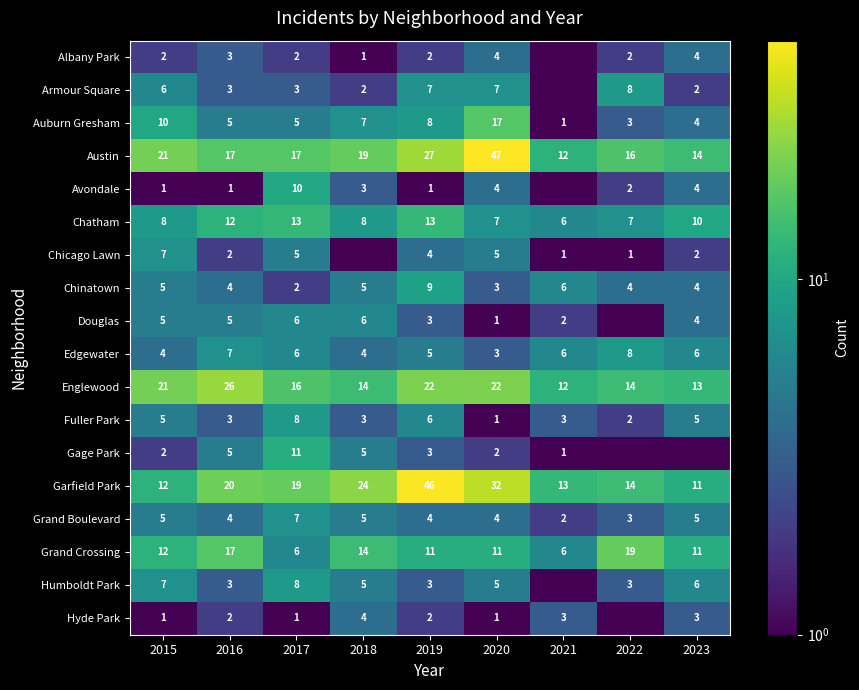

The Grand Boulevard series shows 6.6 at 2019. True or false?

False